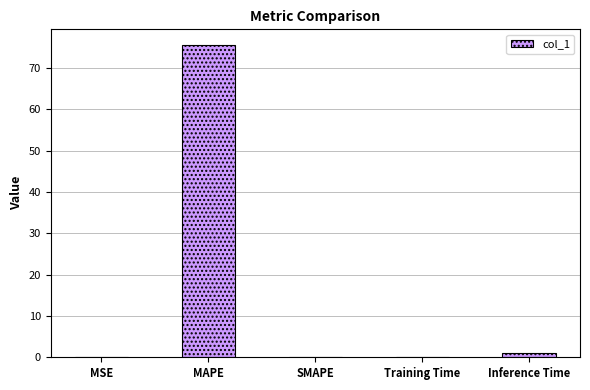

At which category does the chart reach its peak across all series?

MAPE